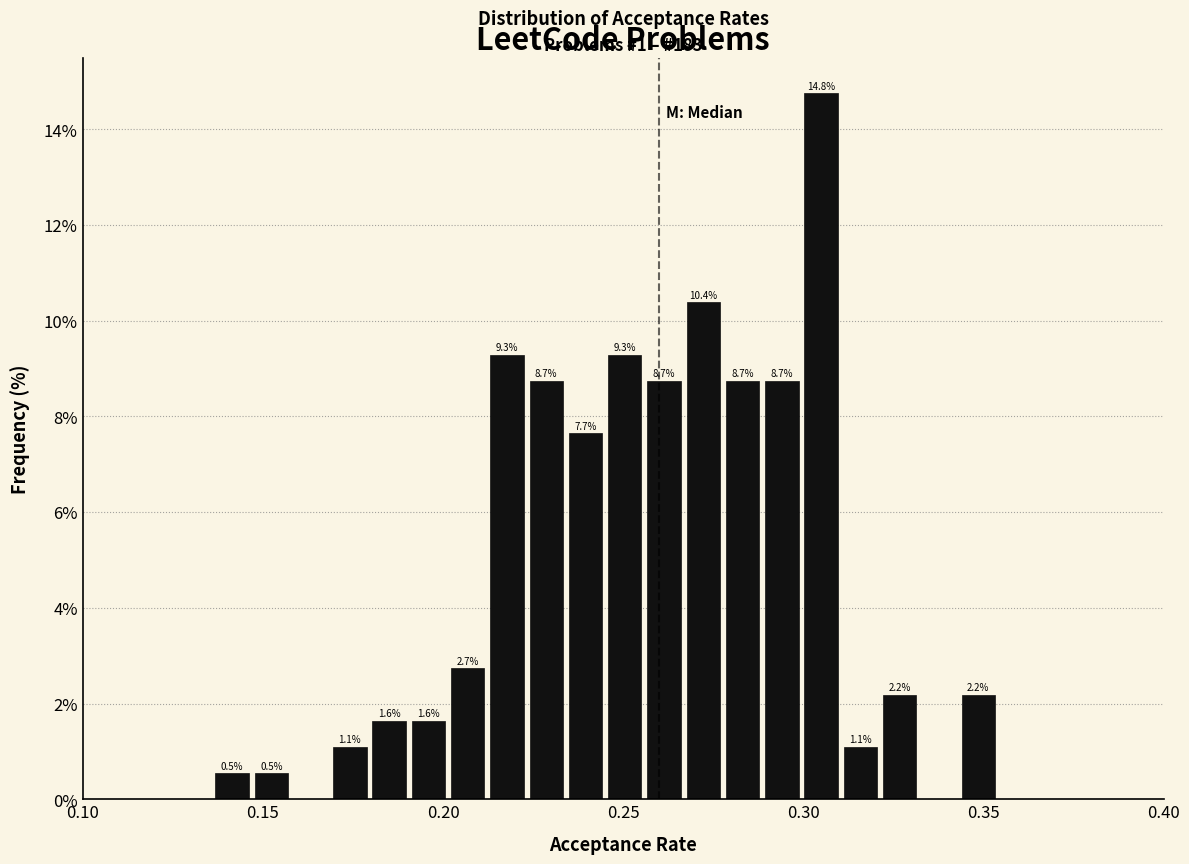

Read against the x-axis, roughly where is the centre of the tallest bar?

0.305